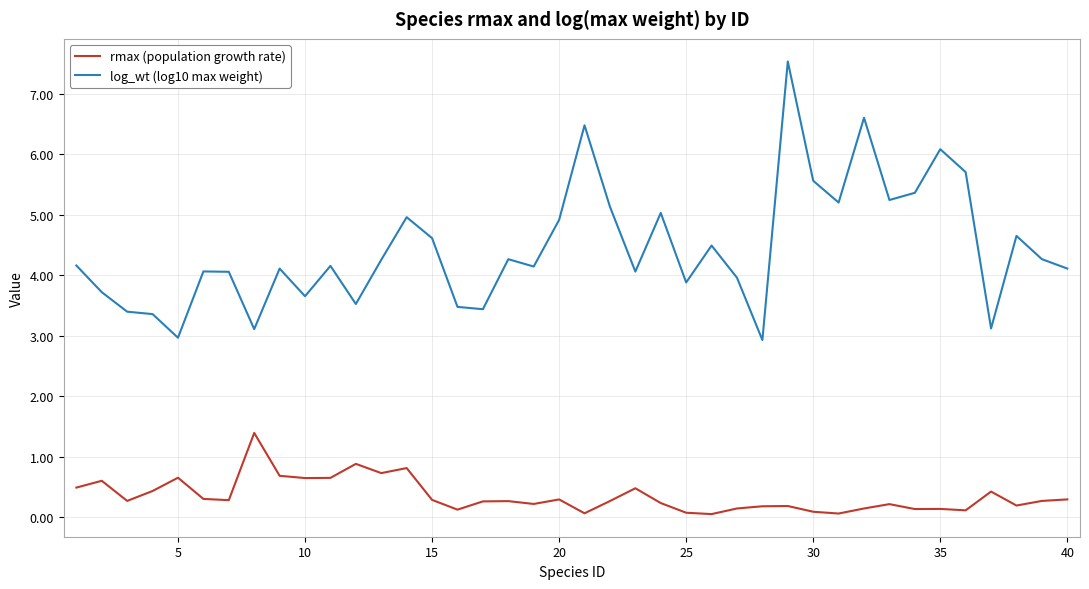

What is the highest value of the rmax (population growth rate) series?

1.4